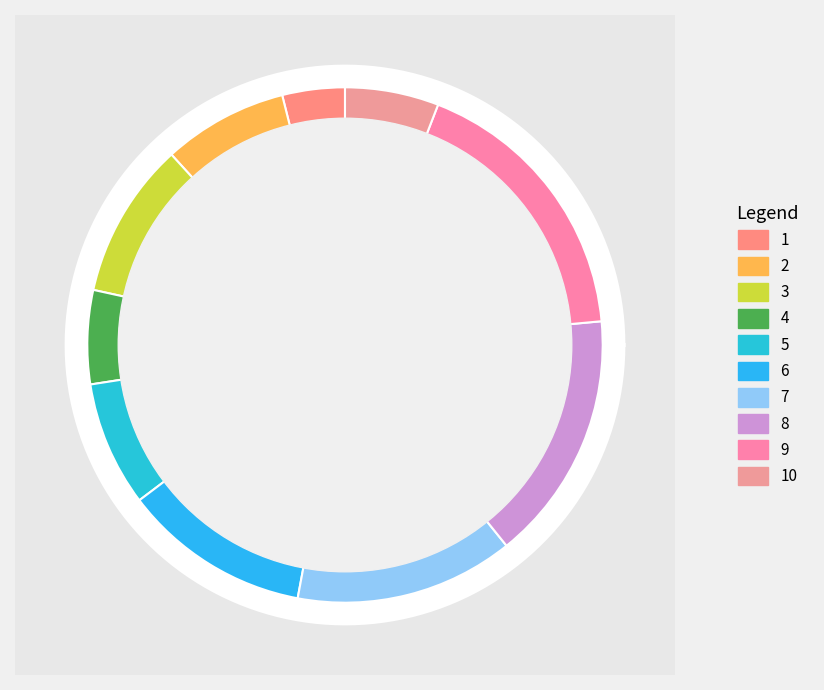

What percentage is the 7 slice, to the nearest percent?

14%